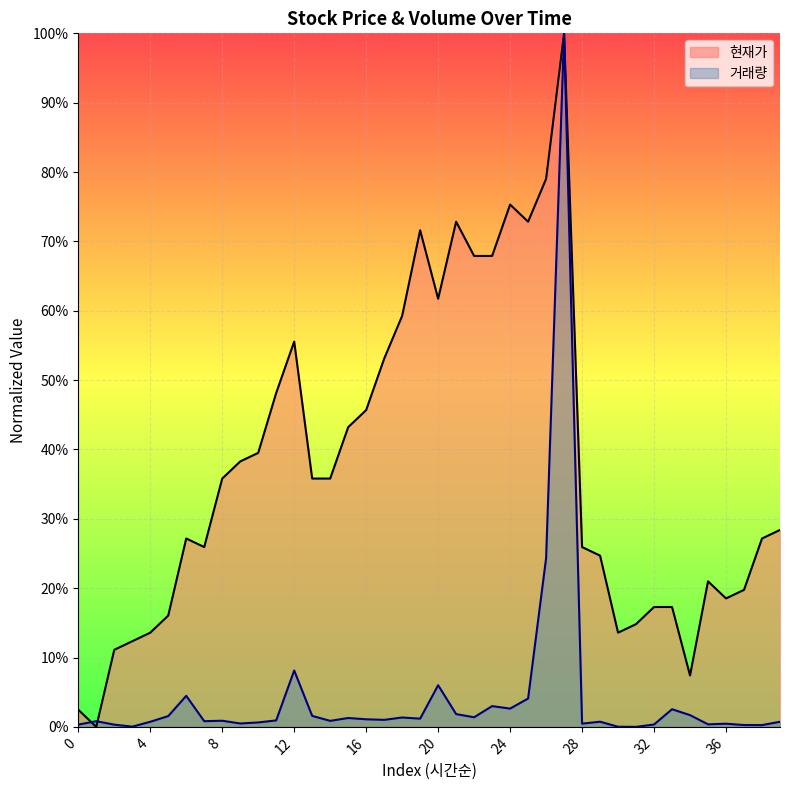

List the series in order of their peak value, lowest first.

현재가, 거래량